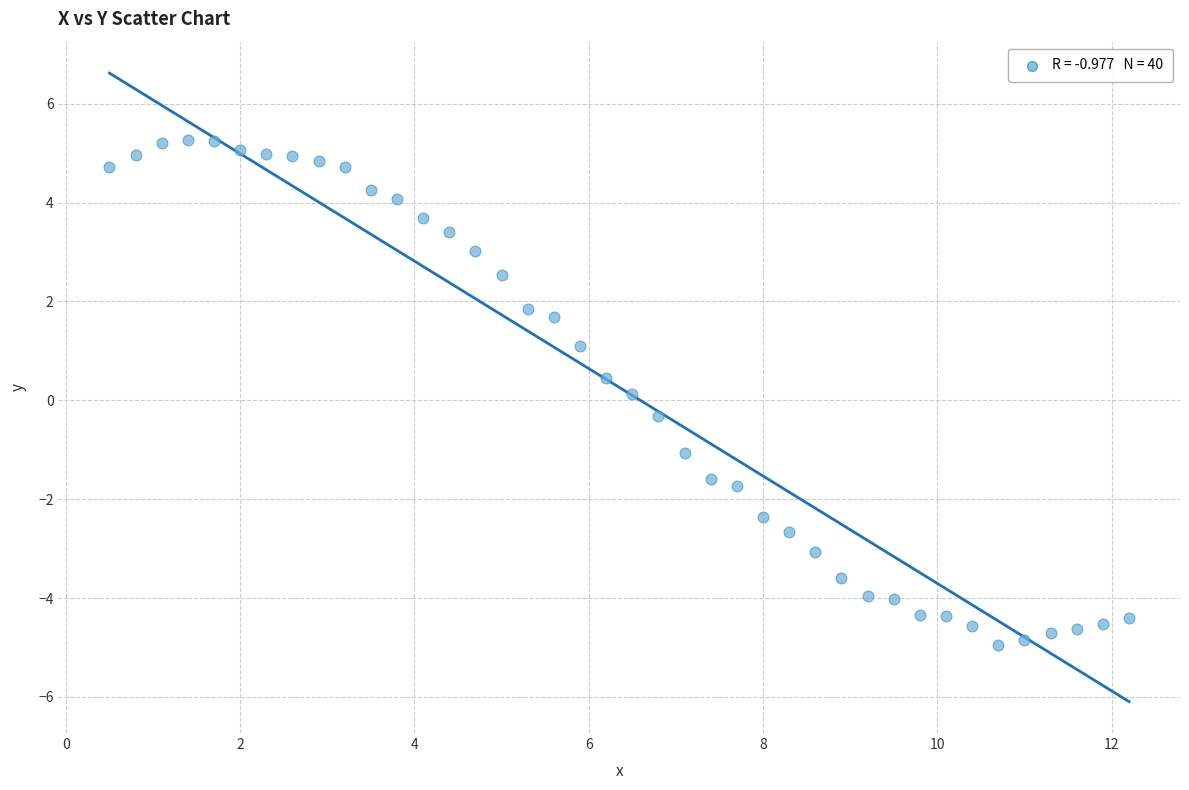

What is the range of Y values (max minus min)?

10.2